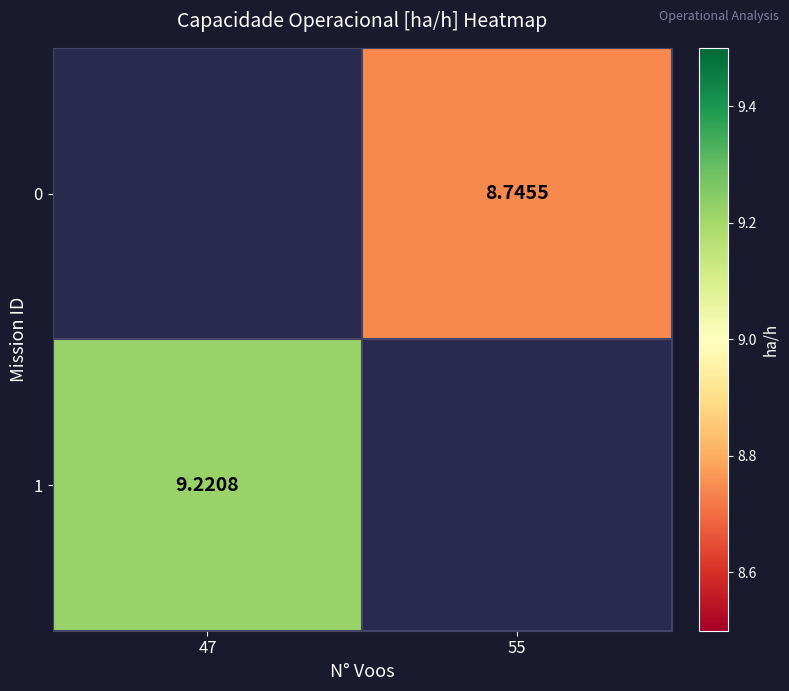

Which series has the widest spread of values?

1